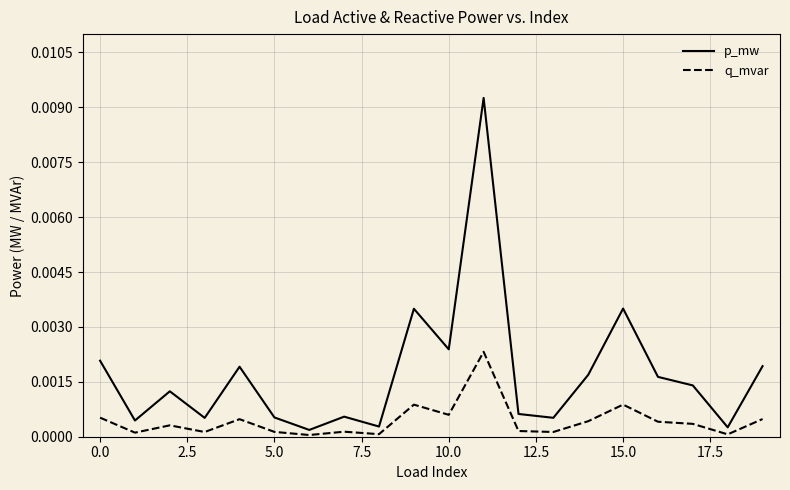

Rank the series by their average value, from highest to lowest.

p_mw, q_mvar